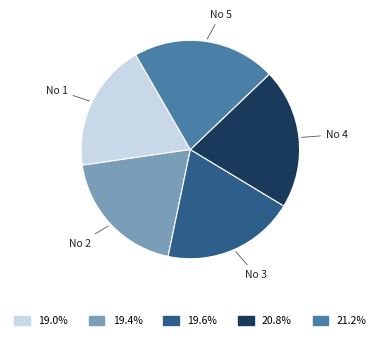

Is there any slice that represents more than half of the pie?

No